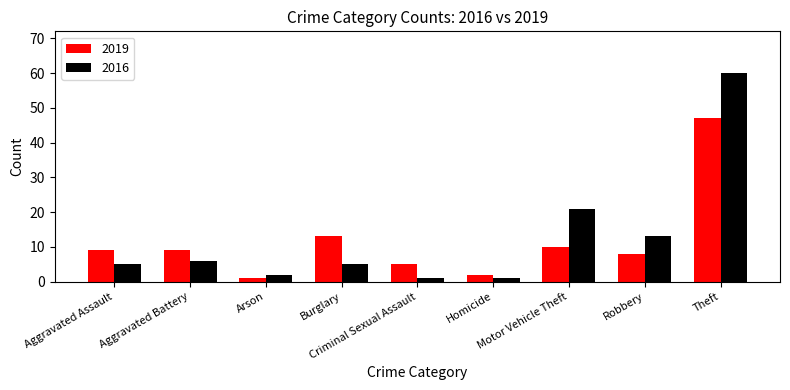

Count the number of categories in the chart.

9